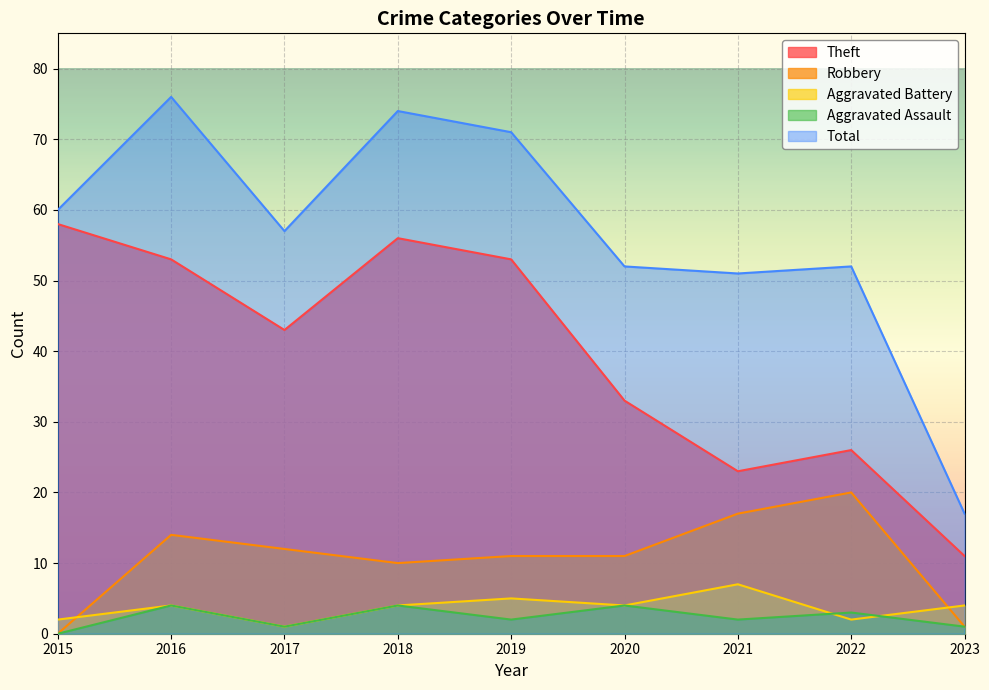

At which label is Theft closest to 34?

2020